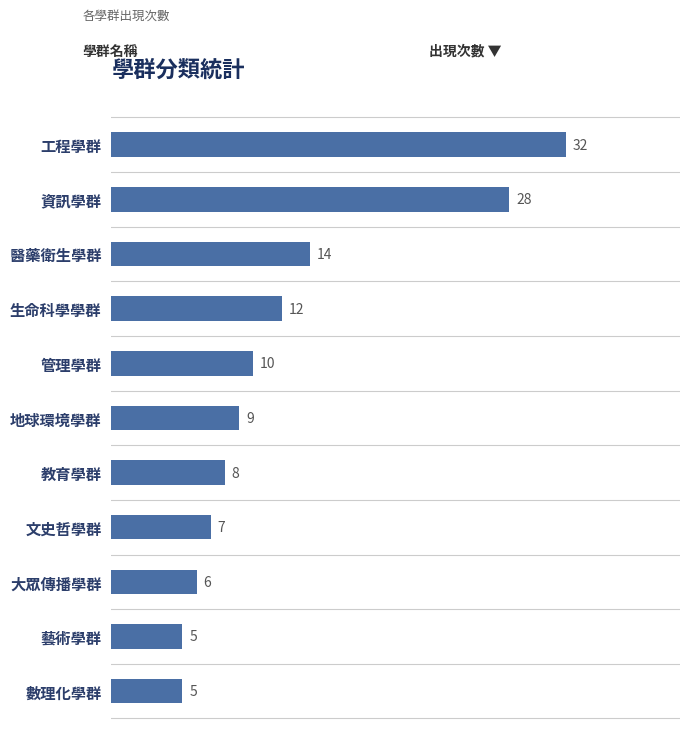

What is the difference between the maximum and minimum values?

27